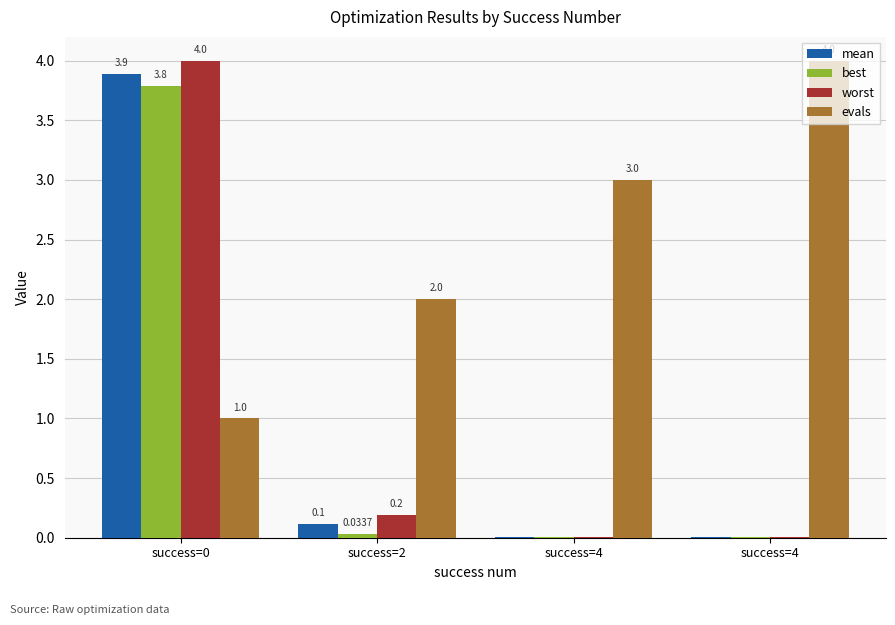

How many groups of bars are there?

4